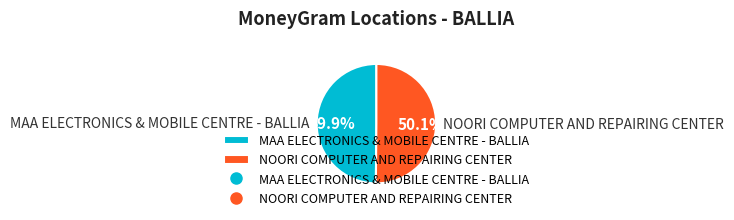

True or false: NOORI COMPUTER AND REPAIRING CENTER accounts for 44% of the total.

False